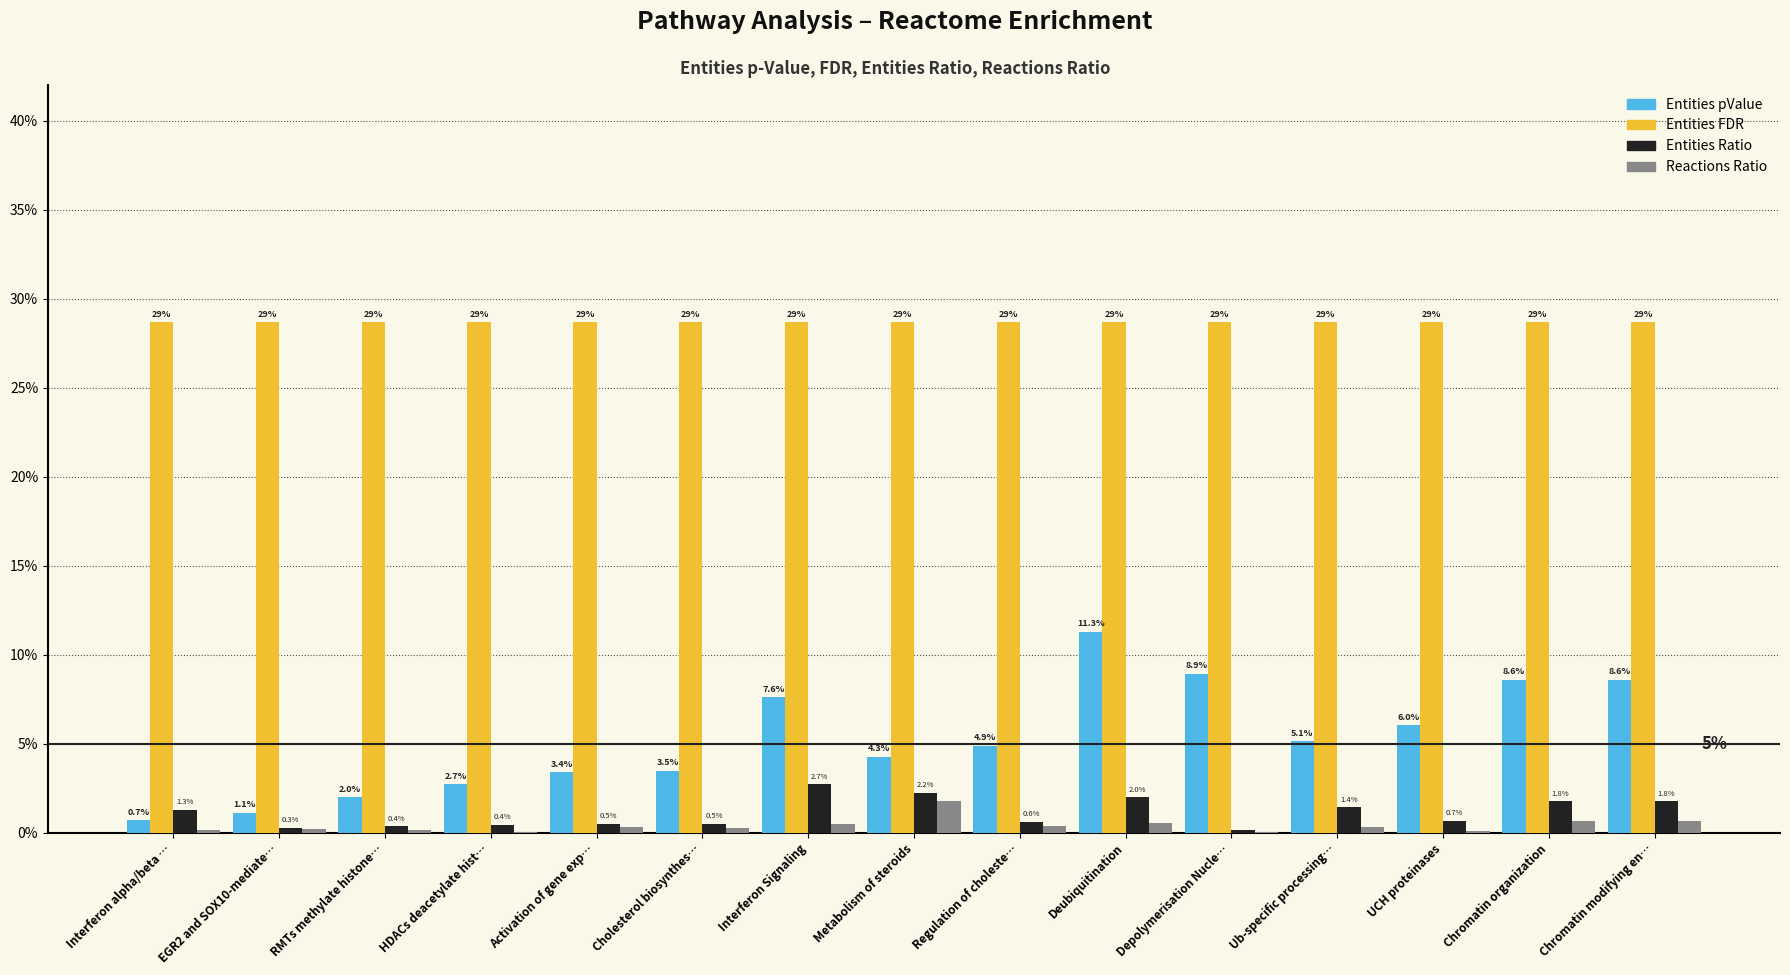

What is the sum of all Reactions Ratio values?

0.1